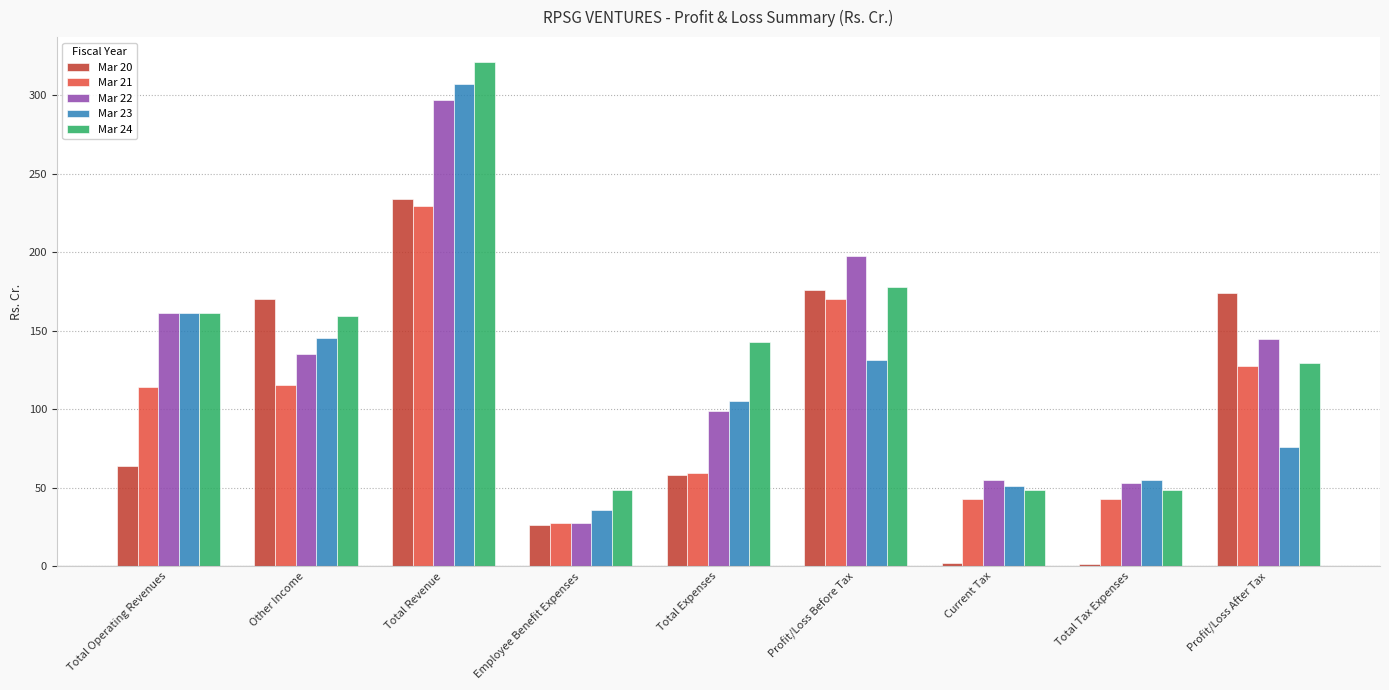

Which category has the lowest value in the Mar 23 series?

Employee Benefit Expenses